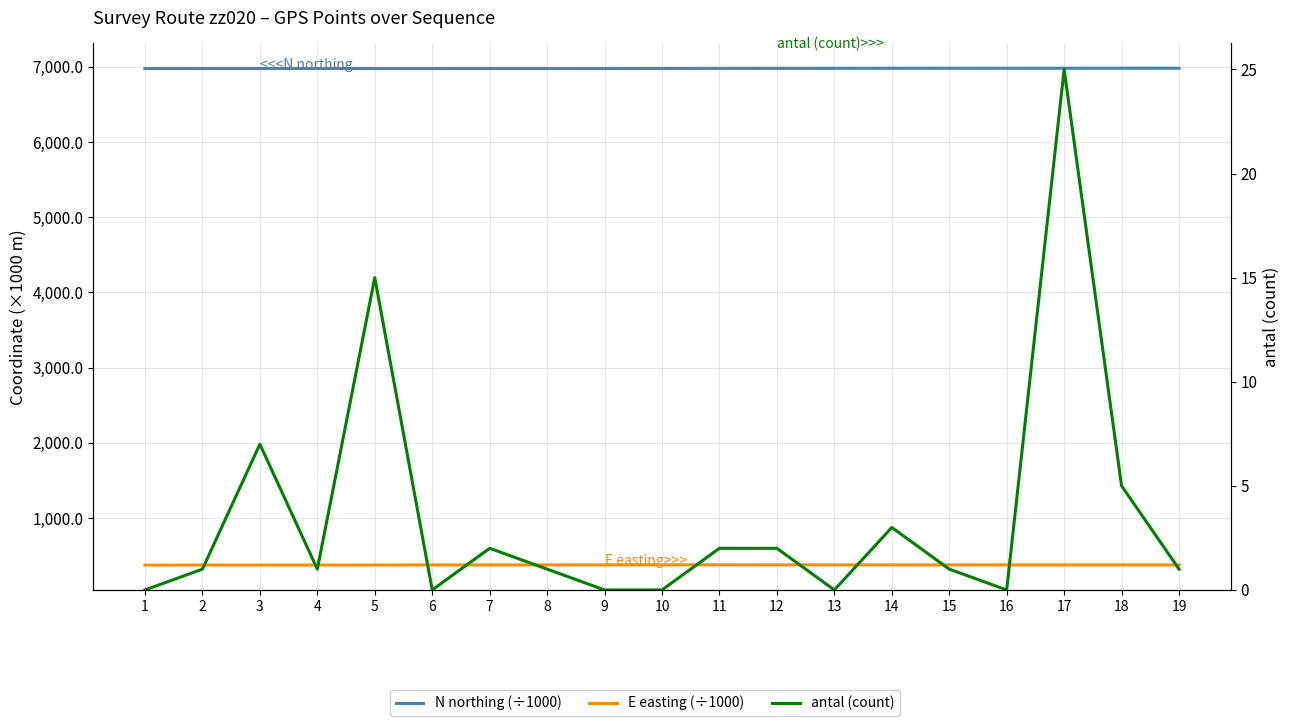

How many categories are shown in the chart?

19